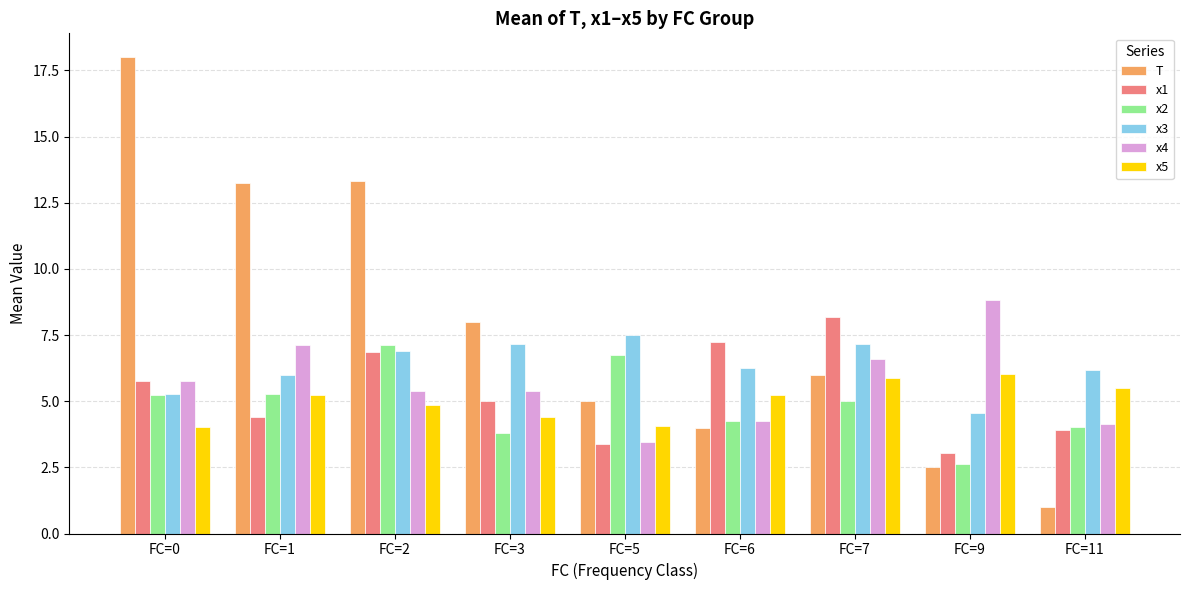

What is the greatest value displayed?

18.0